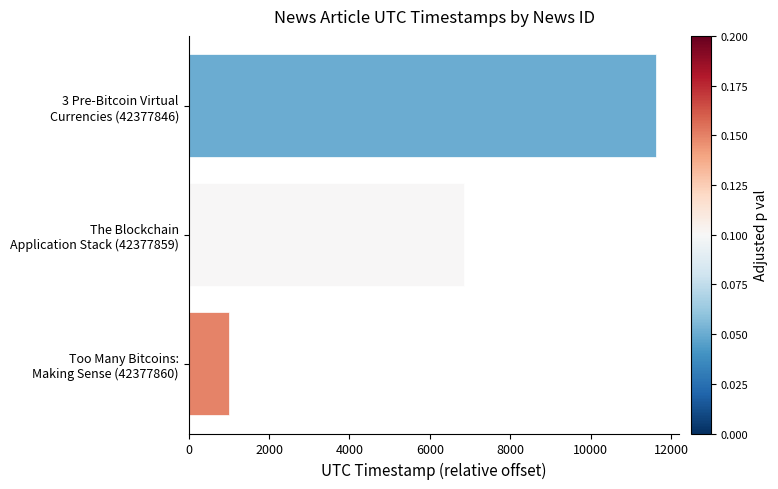

Count the values in the range 1000 to 11622.

3